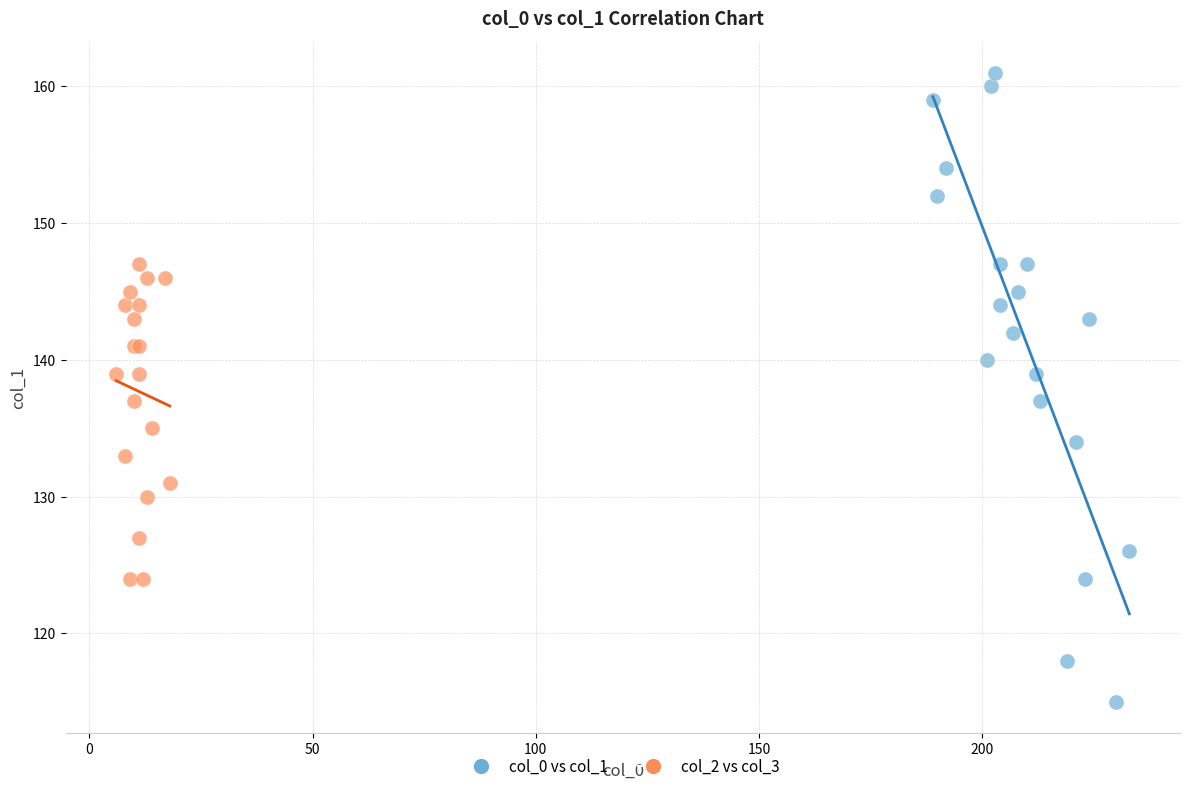

Which series has the widest spread of Y values?

col_0 vs col_1